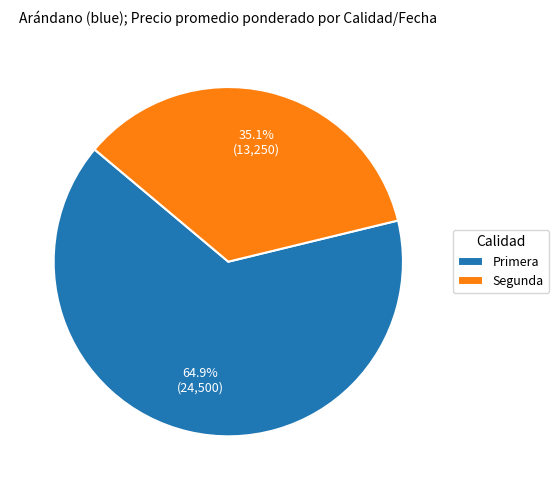

How much of the chart is everything except Segunda?

64.9%